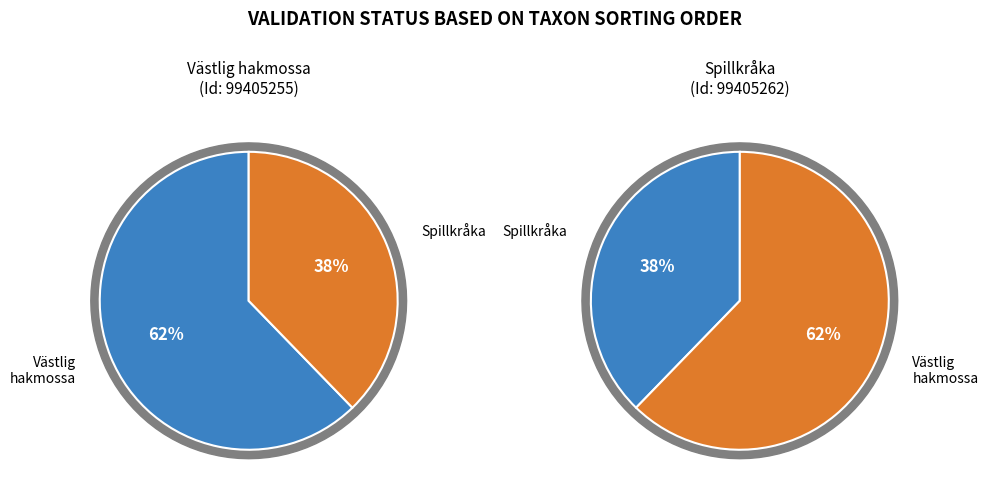

To the nearest percent, what percentage of the pie is Spillkråka (99405262)?

38%